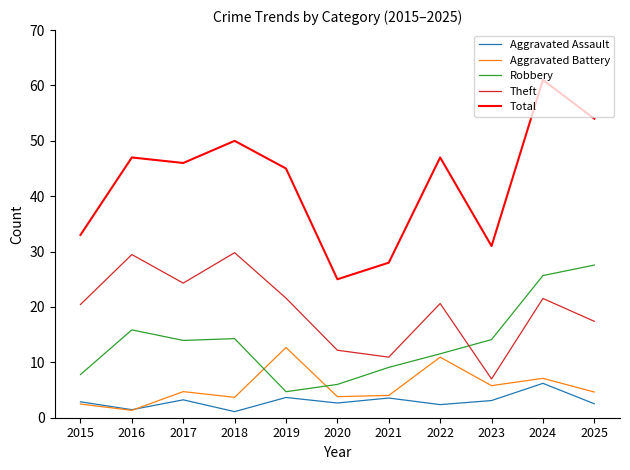

What is the spread (max minus min) of values at 2025?

51.5